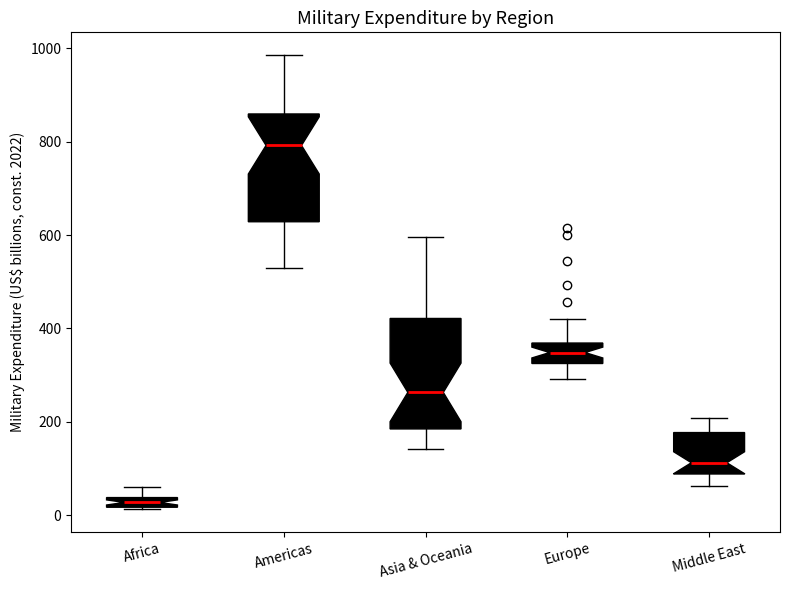

Where is the lower edge of the box for Africa on the y-axis? The values are not printed on the chart, so give them approximately, as read against the axis.

20